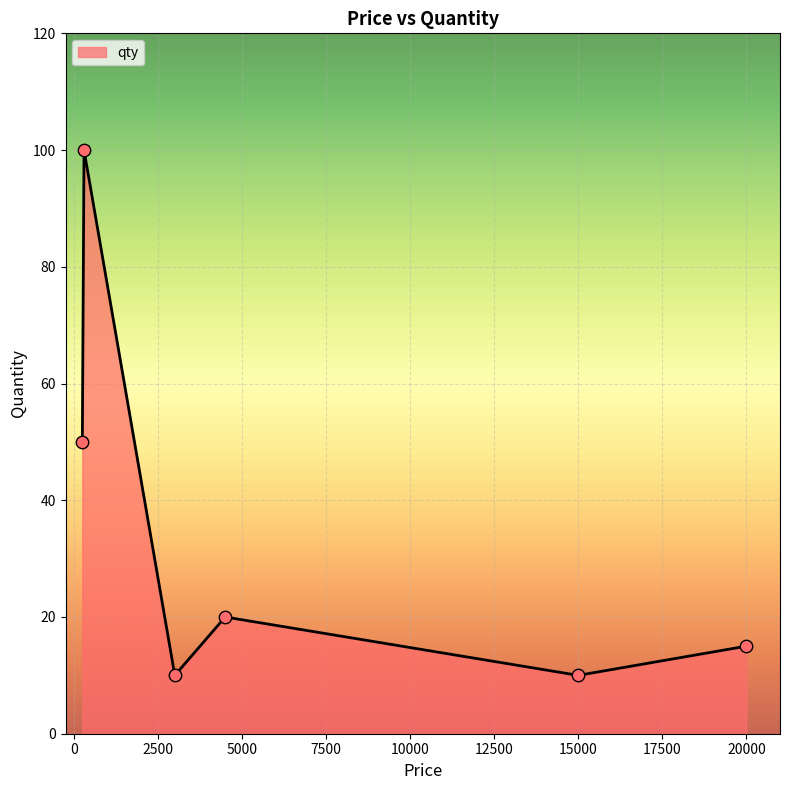

What is the minimum value shown in the chart?

10